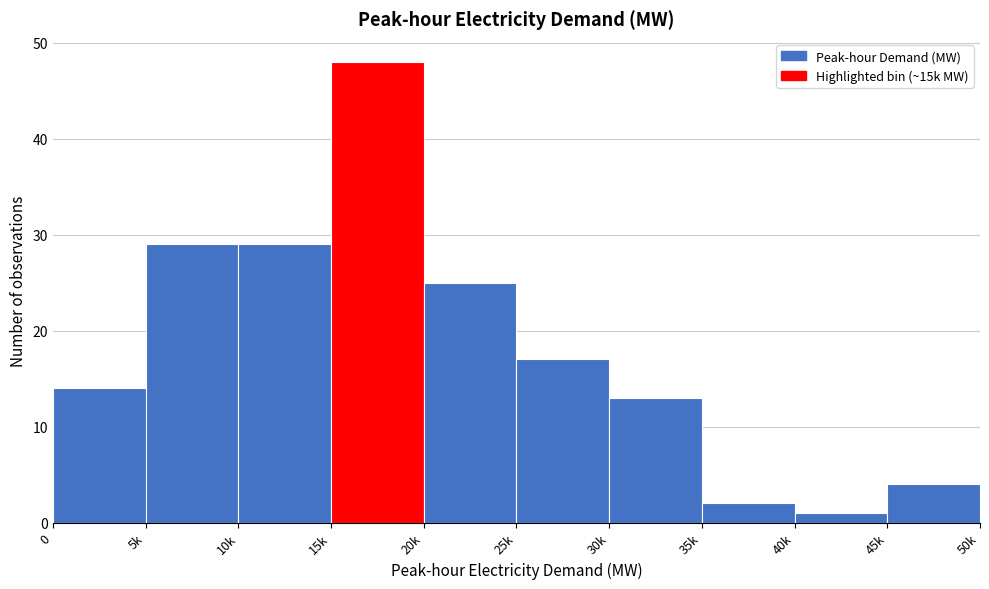

Reading left to right, extract all data points from this chart.

14	29	29	48	25	17	13	2	1	4